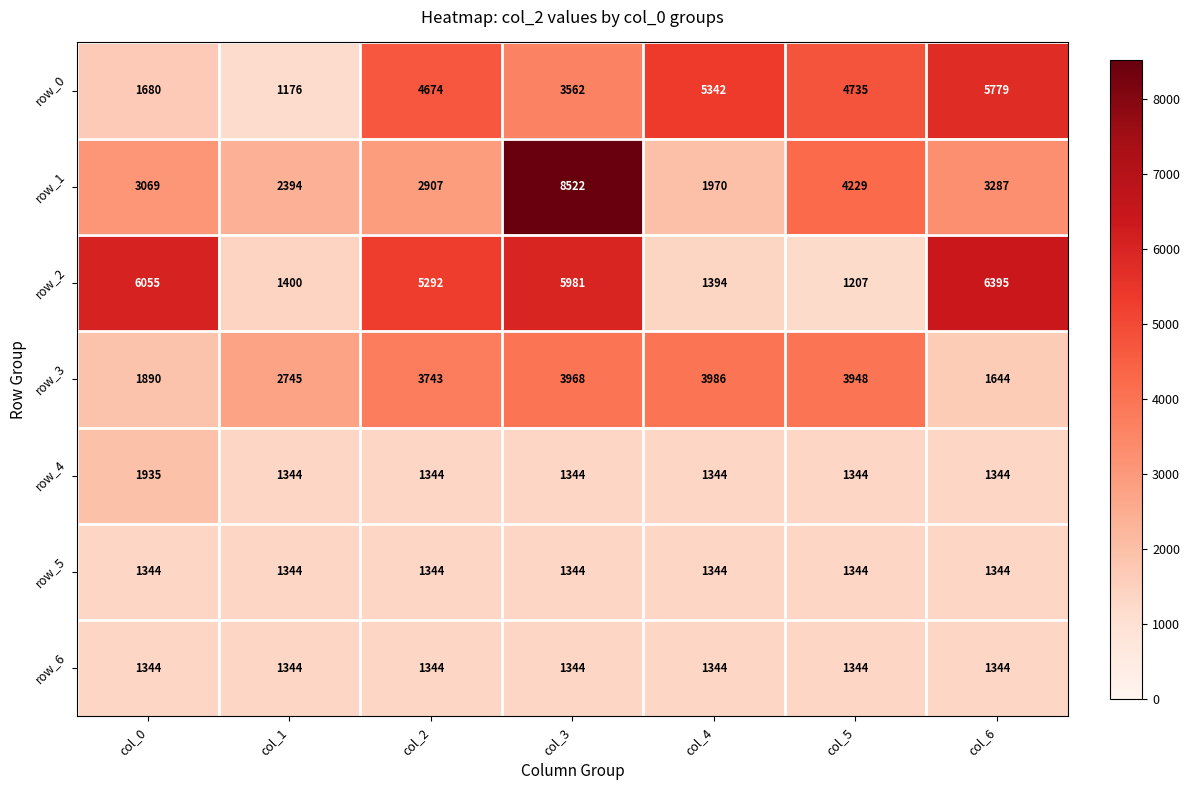

Where is row_3 nearest to the value 2815?

col_1